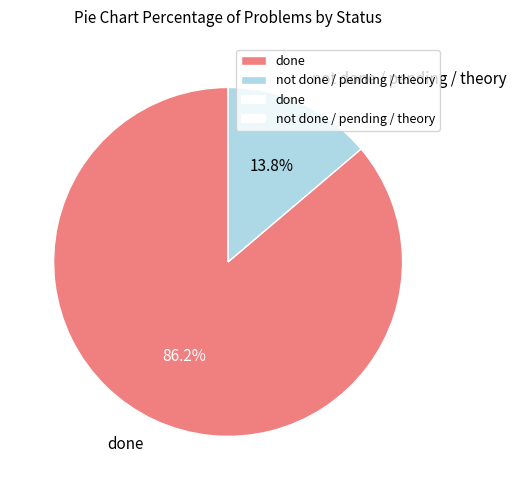

What percentage is the not done / pending / theory slice, to the nearest percent?

14%